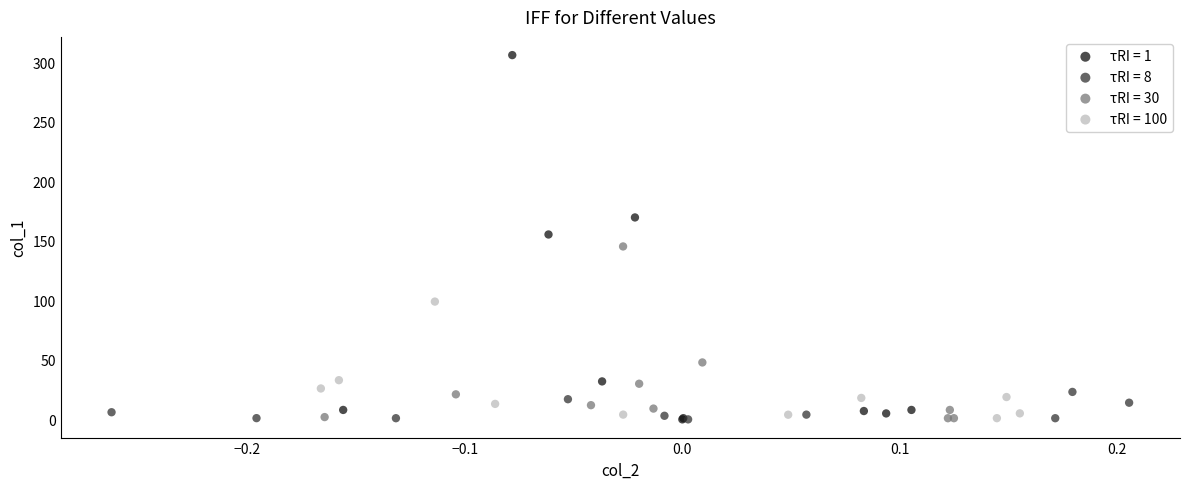

What are all the series names shown in the legend?

τRI = 1, τRI = 8, τRI = 30, τRI = 100